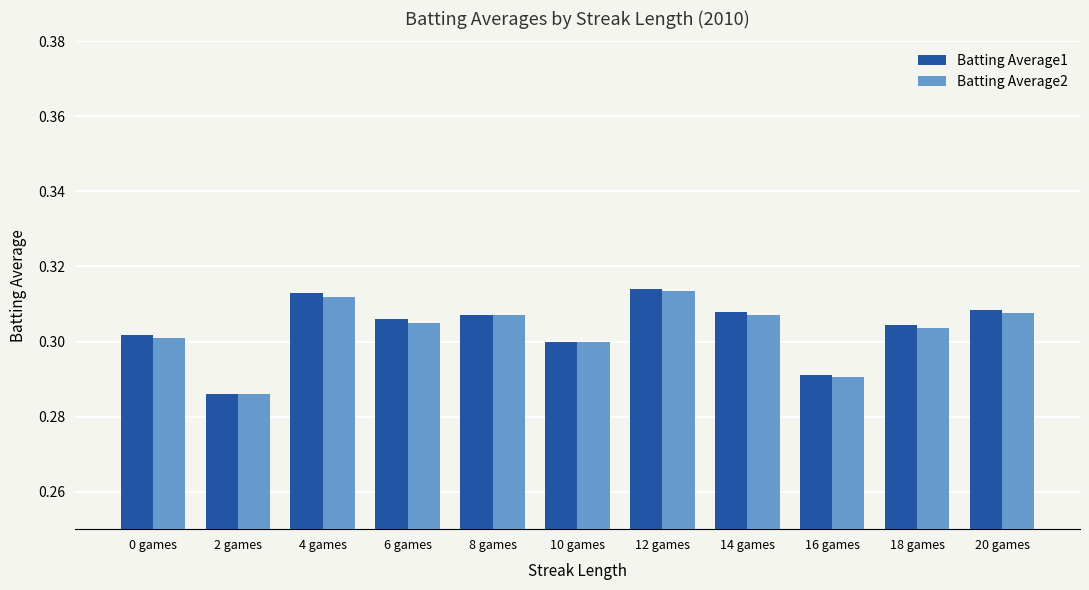

At which category does the chart reach its minimum across all series?

2 games